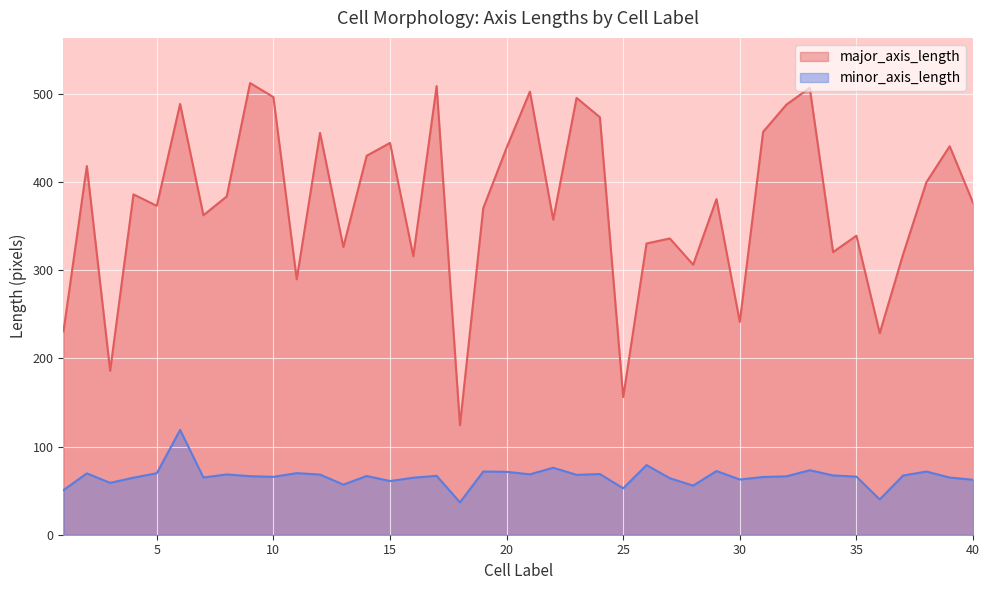

How many lines are shown in the chart?

2